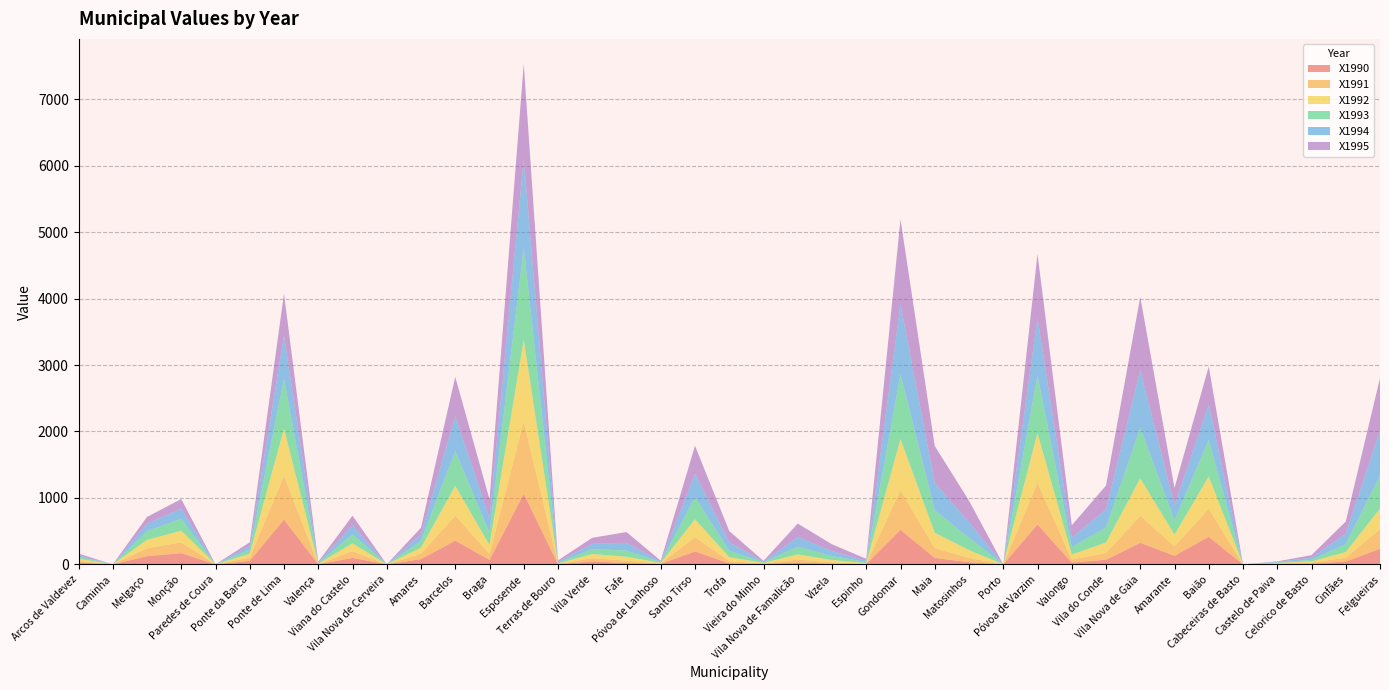

Reading left to right, list all the values displayed in this chart.

X1990: 28.6	0.0	123.0	168.9	0.0	51.5	674.8	1.0	97.3	0.0	79.2	357.5	67.2	1062.5	2.0	44.8	19.7	6.4	195.1	15.1	6.1	27.1	9.2	2.6	520.1	96.8	33.1	0.0	600.3	26.7	69.9	324.7	129.0	414.9	0.0	7.3	11.8	42.6	234.7
X1991: 27.2	0.0	118.8	162.5	0.0	51.1	656.4	2.8	101.0	0.0	80.2	376.2	90.5	1086.0	3.8	49.3	35.3	7.0	214.9	32.9	6.7	45.8	20.2	5.3	595.9	147.1	65.2	0.0	629.4	46.6	102.1	406.0	141.9	422.9	0.0	6.8	14.4	58.1	295.0
X1992: 29.1	0.0	127.0	174.7	0.0	56.5	712.5	4.5	118.3	0.0	91.4	448.5	132.6	1232.7	7.2	61.5	60.1	8.7	270.5	60.3	8.3	76.9	36.9	10.1	770.2	231.5	117.0	0.0	747.2	75.7	156.7	564.5	176.5	484.9	0.0	7.4	18.4	84.7	309.0
X1993: 29.4	0.0	130.6	179.7	0.0	61.4	746.8	7.7	136.0	0.0	101.9	523.7	185.7	1387.1	11.7	74.4	92.7	10.1	329.9	96.6	9.6	116.7	58.8	16.1	973.7	339.4	184.3	0.0	867.2	112.3	226.5	759.8	215.2	550.8	0.0	7.3	24.0	119.4	497.5
X1994: 25.2	0.0	112.4	154.4	0.0	56.0	655.8	9.7	133.2	0.0	96.6	525.3	219.1	1333.1	15.0	78.3	117.9	10.5	354.5	125.4	10.0	147.1	76.1	20.8	1053.8	413.6	234.9	0.0	863.7	139.2	273.7	868.0	226.2	533.7	0.0	8.7	31.4	155.4	680.4
X1995: 23.4	0.0	102.3	143.1	0.0	56.5	629.6	13.5	146.6	0.0	102.3	590.6	284.5	1431.5	20.8	91.5	160.9	12.2	421.0	170.9	11.7	200.0	100.9	28.9	1278.4	553.9	323.9	0.0	964.8	187.7	357.2	1102.1	261.8	571.1	0.0	7.4	39.0	184.7	787.2